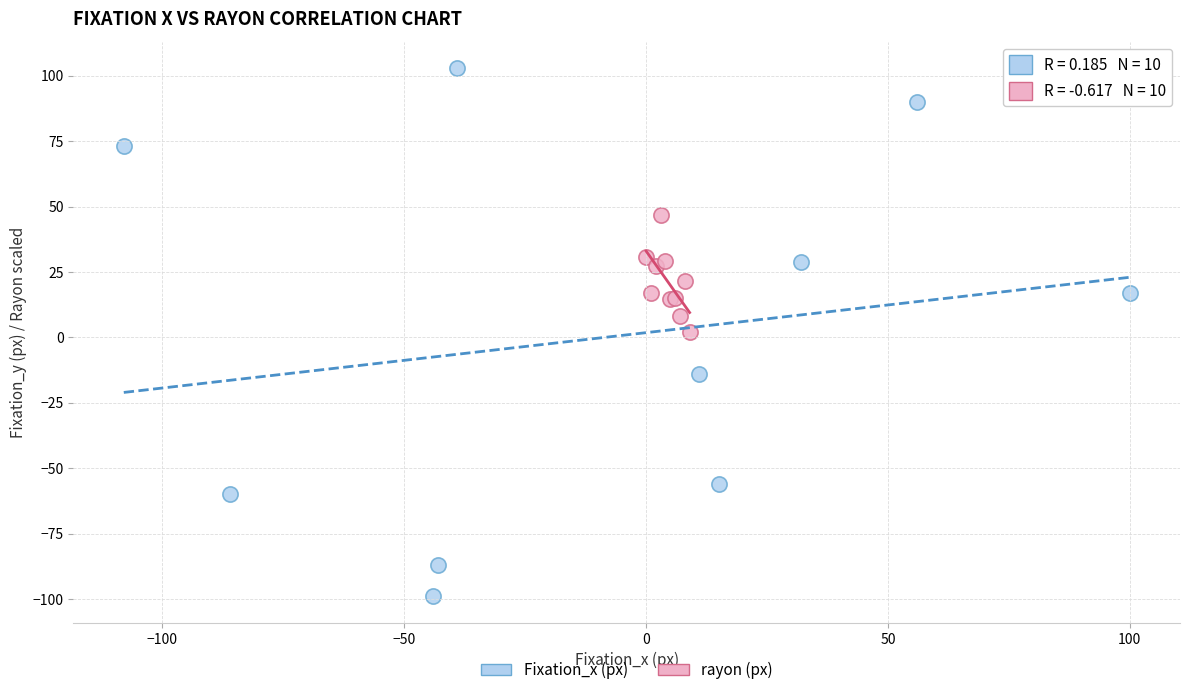

Which series has the largest Y range (max minus min)?

Fixation_x (px)